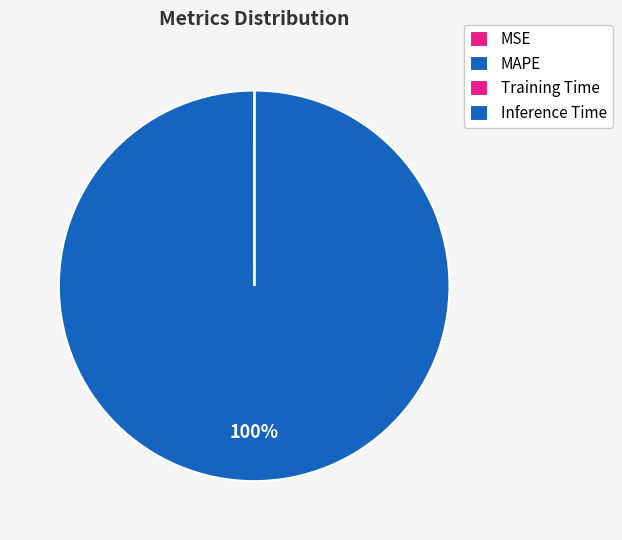

Does MAPE account for over 50% of the chart?

Yes